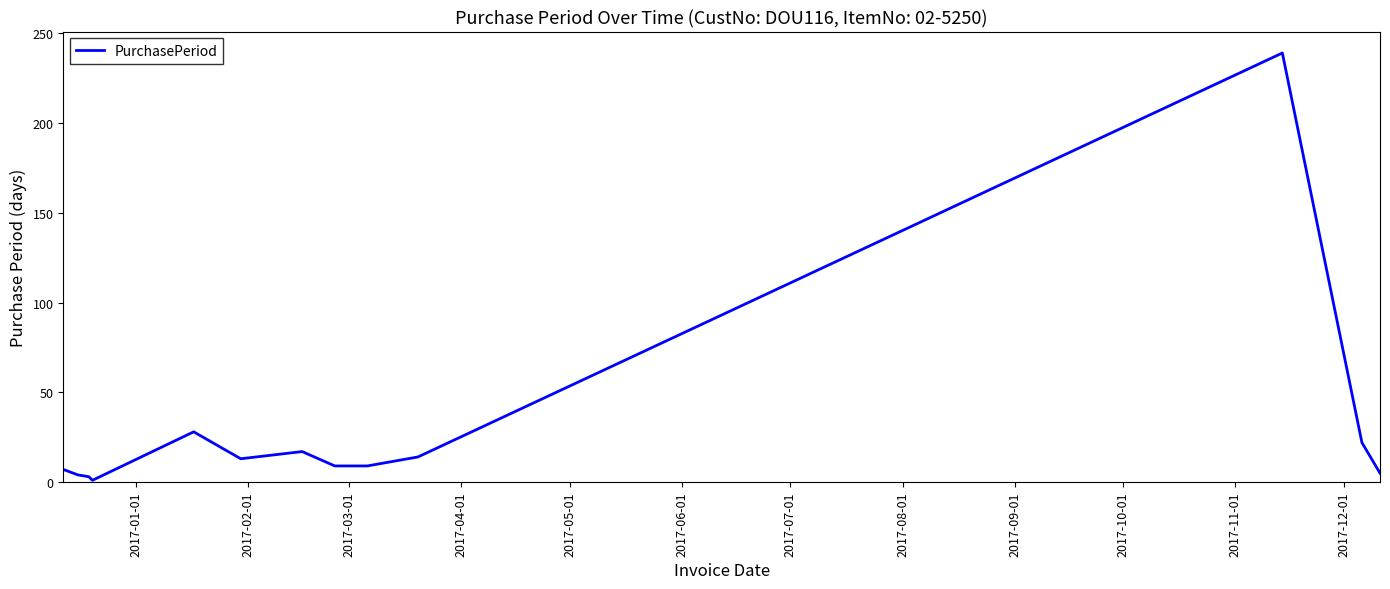

How many lines are shown in the chart?

1